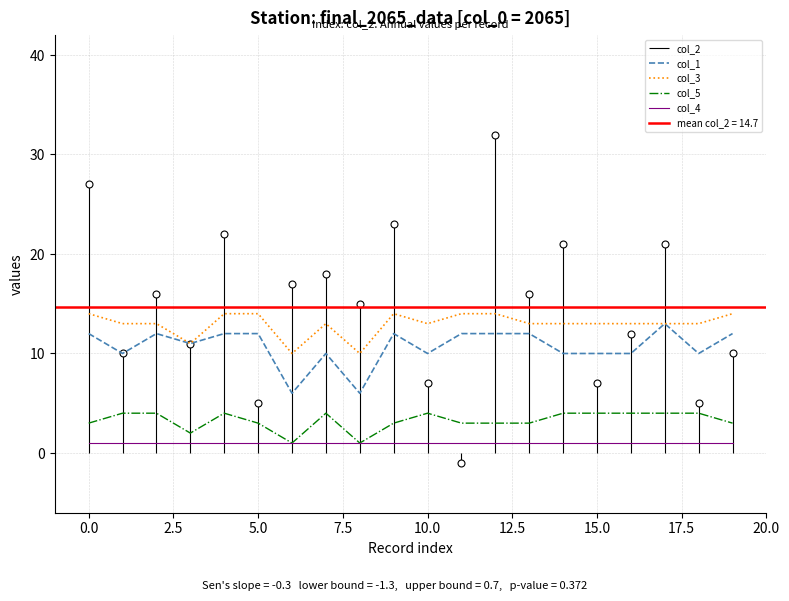

Does the chart have visible grid lines?

Yes